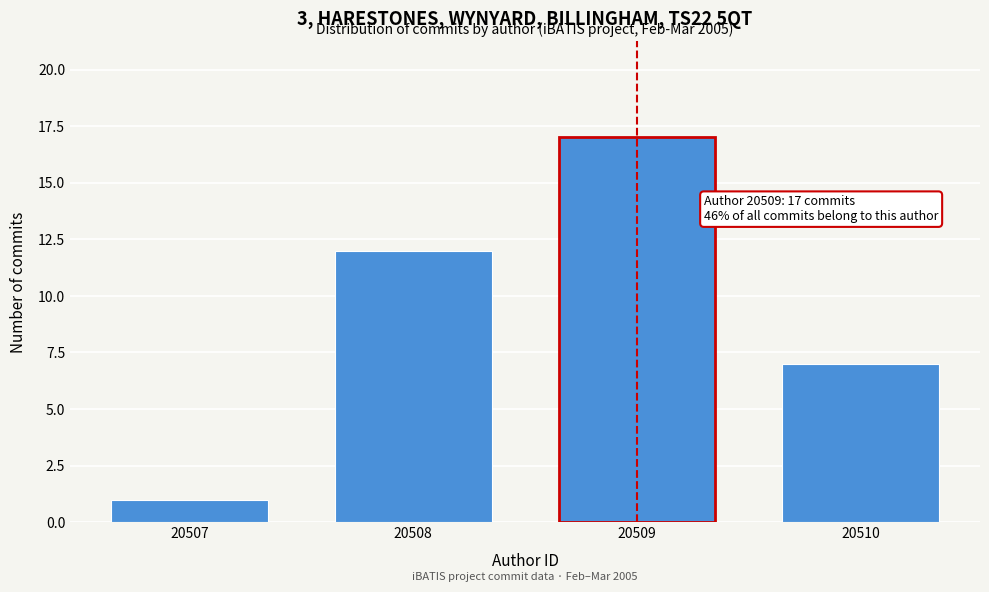

Reading left to right, transcribe all the data shown in this chart.

1	12	17	7